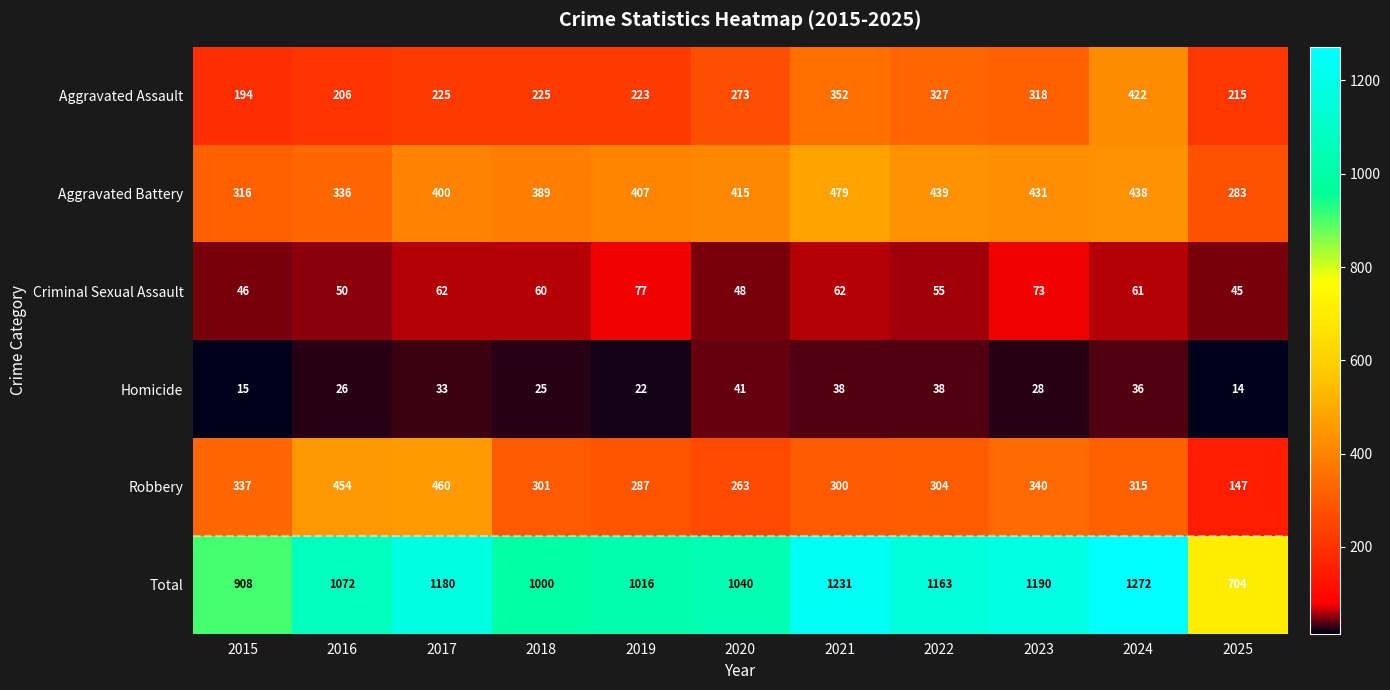

Between 2015 and 2019, which series saw the biggest shift?

Total